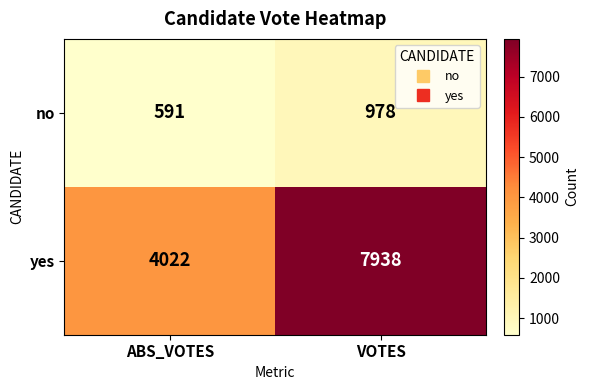

What is the spread (max minus min) of values at ABS_VOTES?

3431